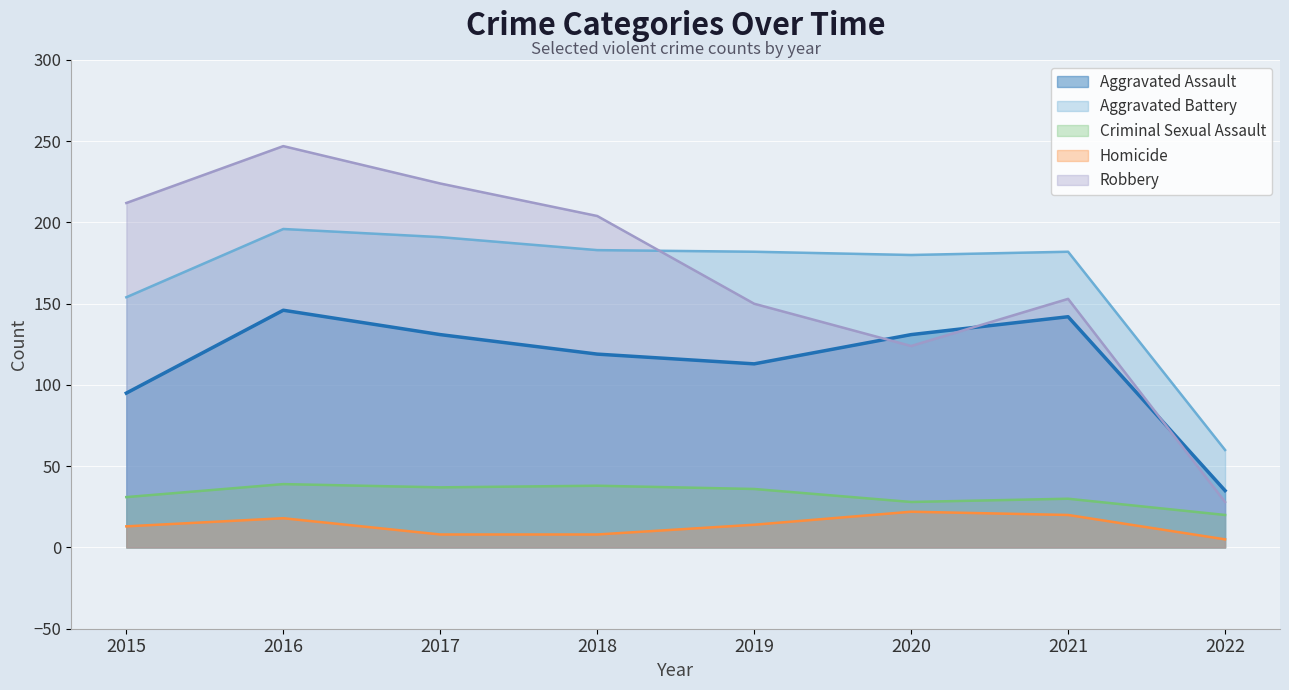

Reading left to right, what are all the values shown in this chart?

Aggravated Assault: 95	146	131	119	113	131	142	35
Aggravated Battery: 154	196	191	183	182	180	182	60
Criminal Sexual Assault: 31	39	37	38	36	28	30	20
Homicide: 13	18	8	8	14	22	20	5
Robbery: 212	247	224	204	150	124	153	28